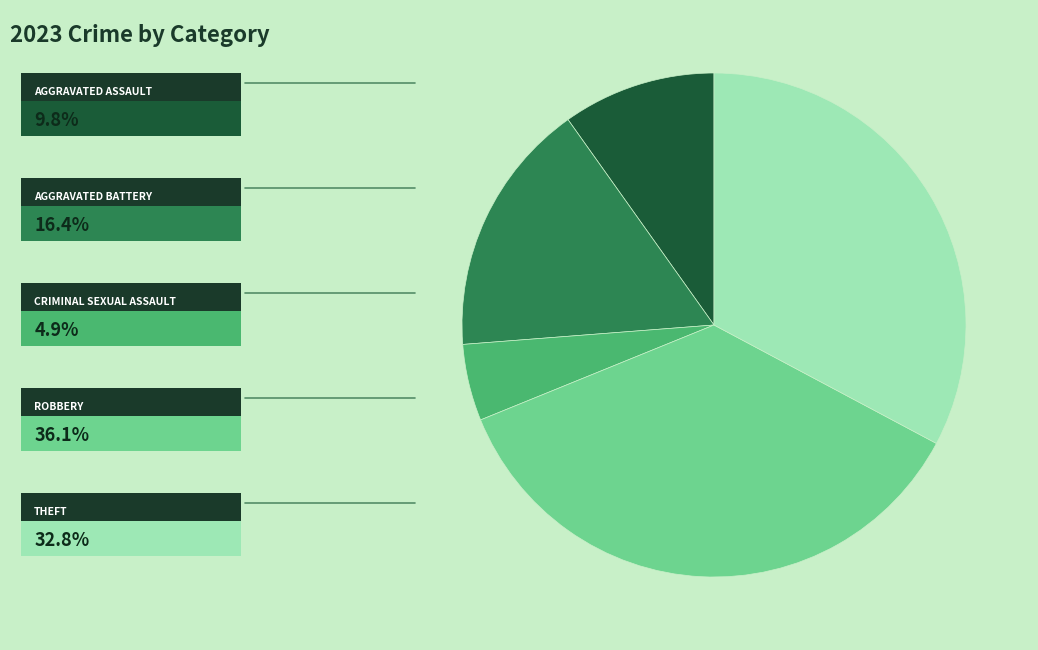

Which category has the biggest portion of the pie?

Robbery